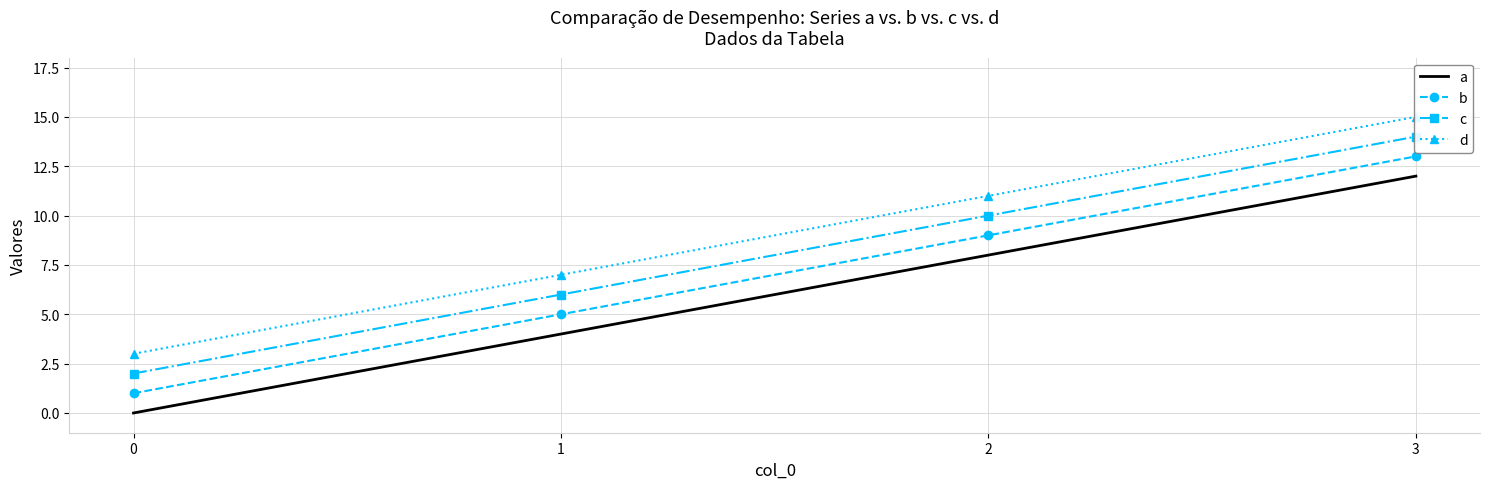

Which series changed the most between 0 and 3?

a